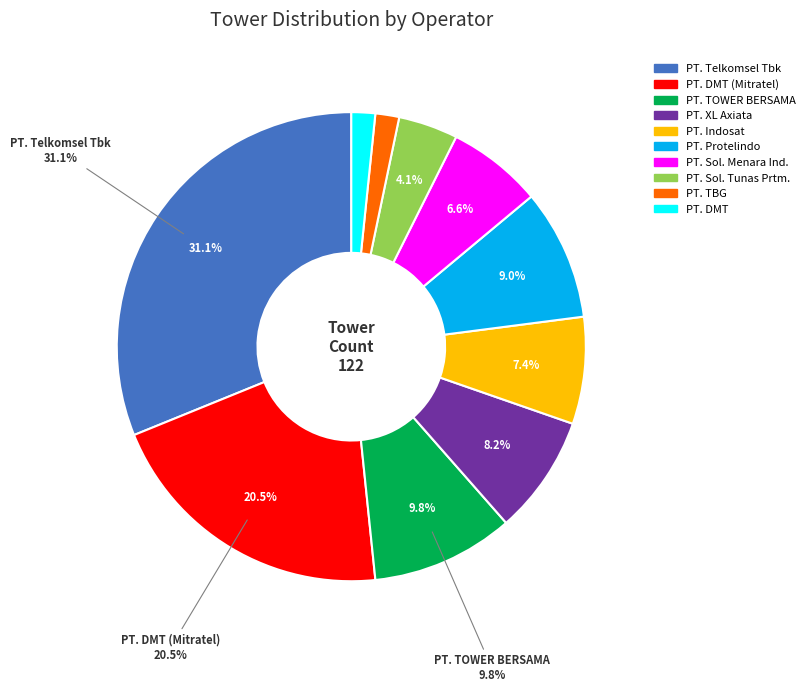

To the nearest percent, what portion does PT. TOWER BERSAMA represent?

10%